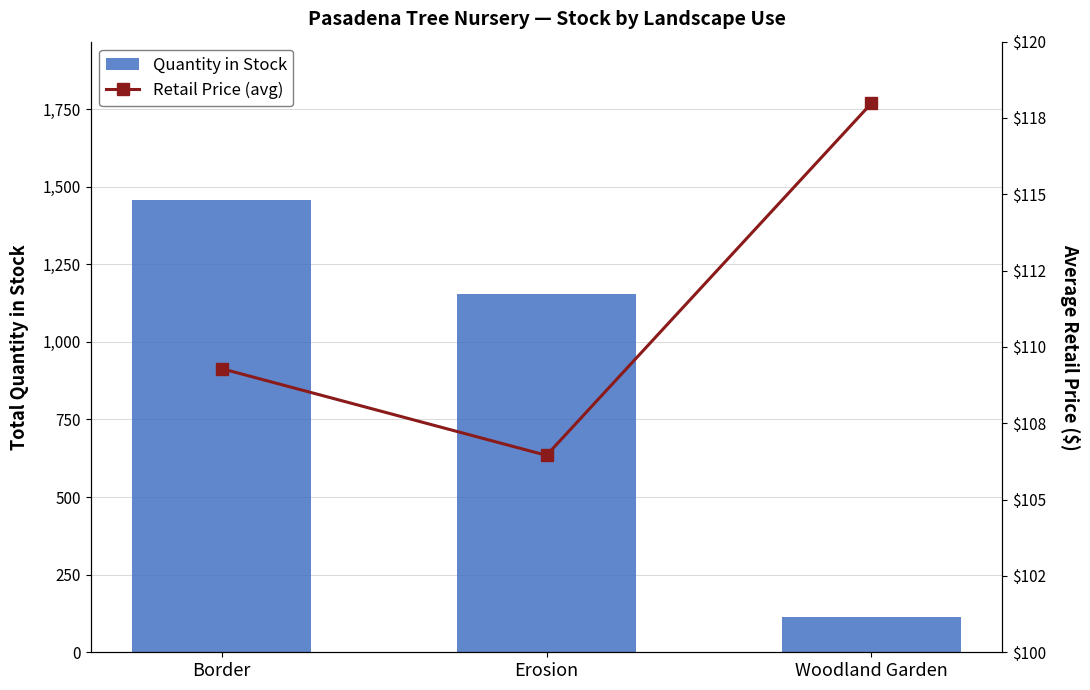

What are all the series names shown in the legend?

Quantity in Stock, Retail Price (avg)